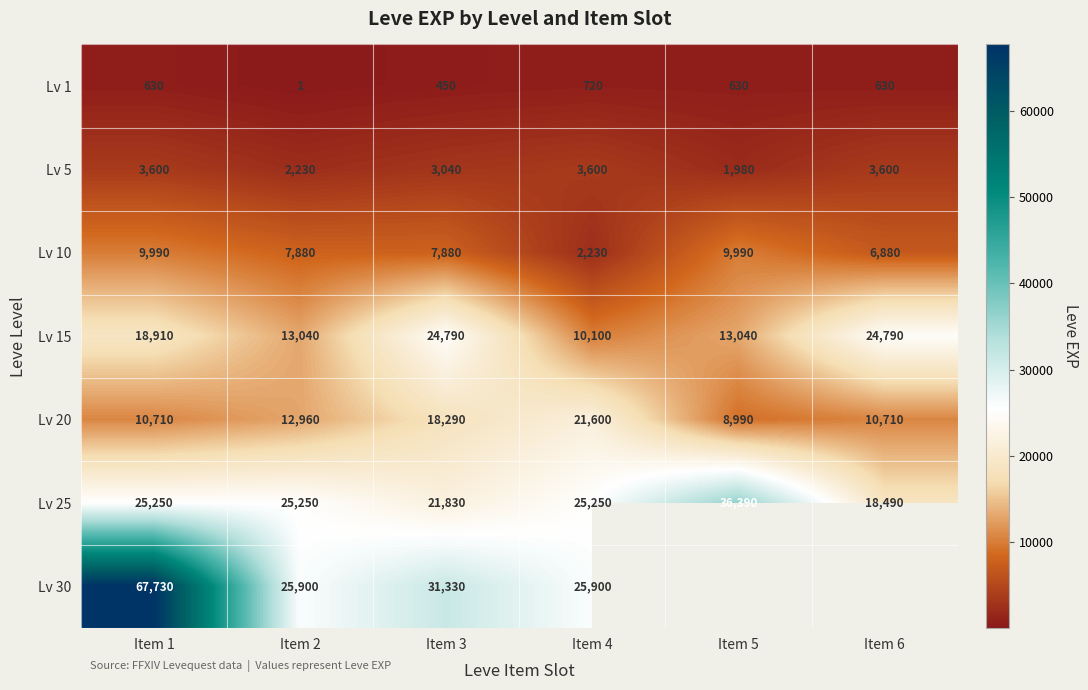

The value of Lv 1 at Item 2 is 1.4. True or false?

False